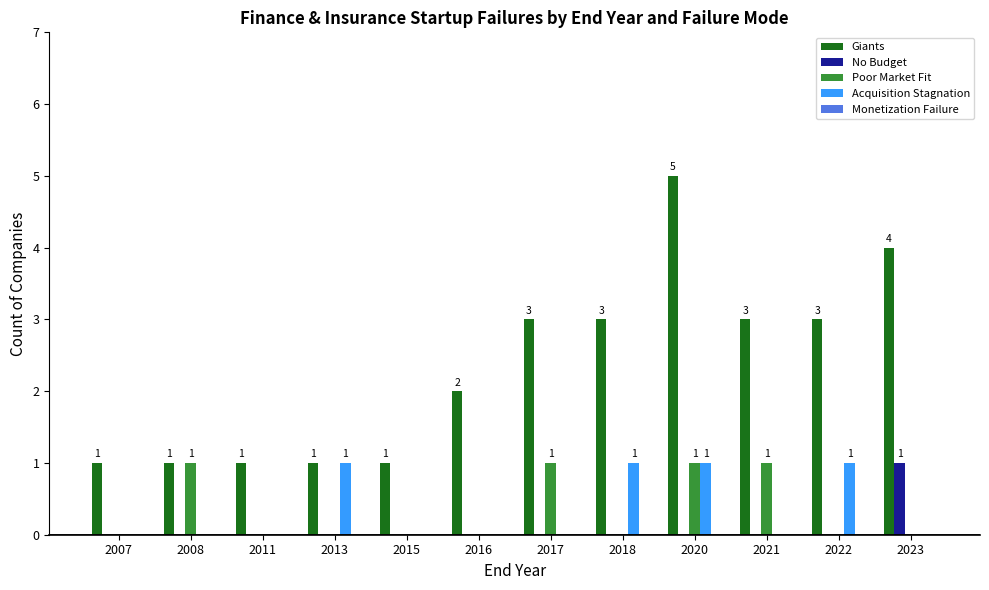

What is the maximum value for Giants?

5